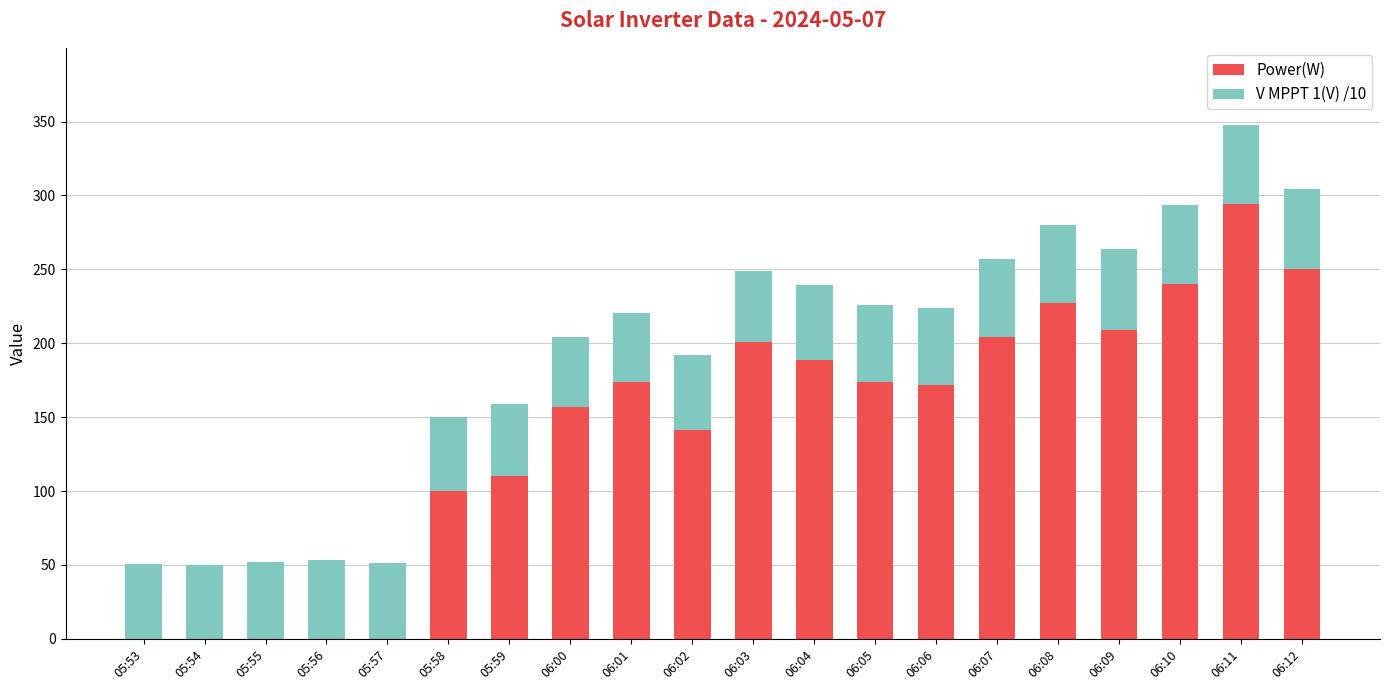

The value of Power(W) at 06:00 is 85.2. True or false?

False